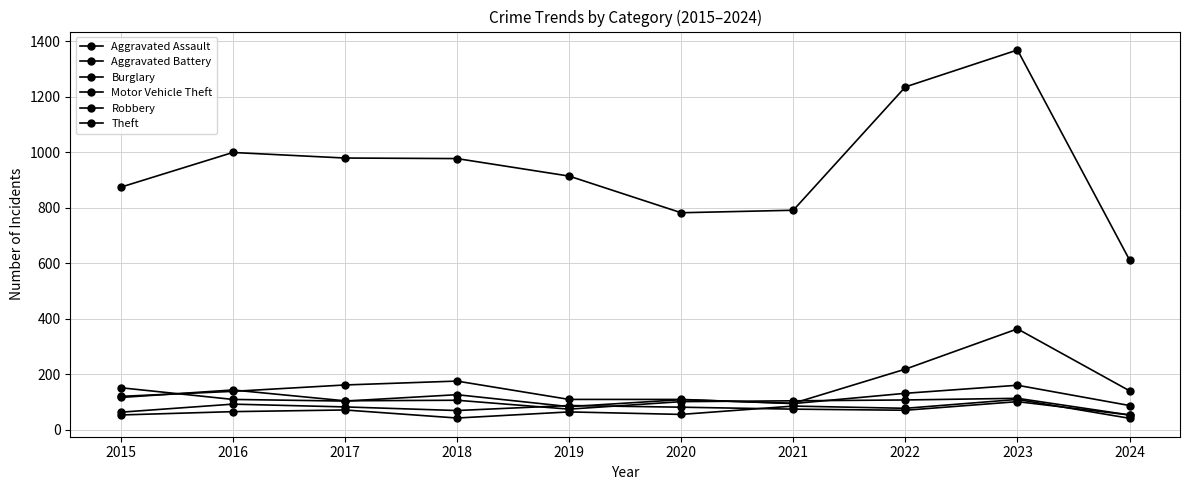

Count the number of categories in the chart.

10